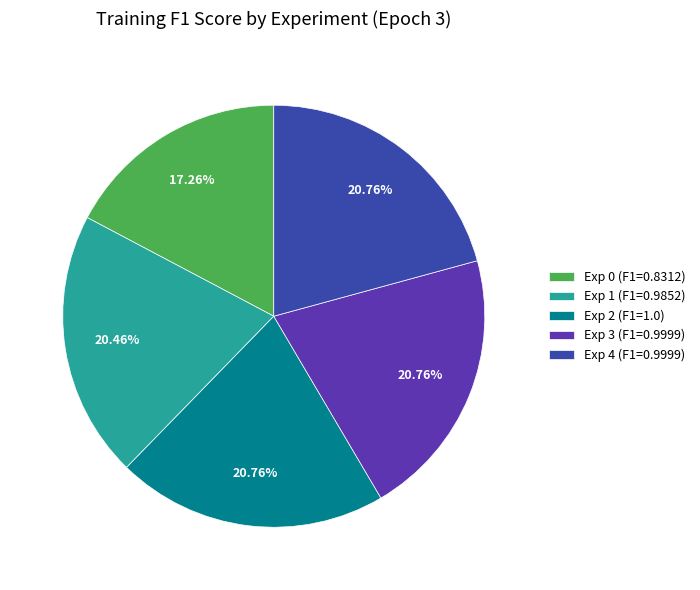

True or false: Exp 3 accounts for 21% of the total.

True